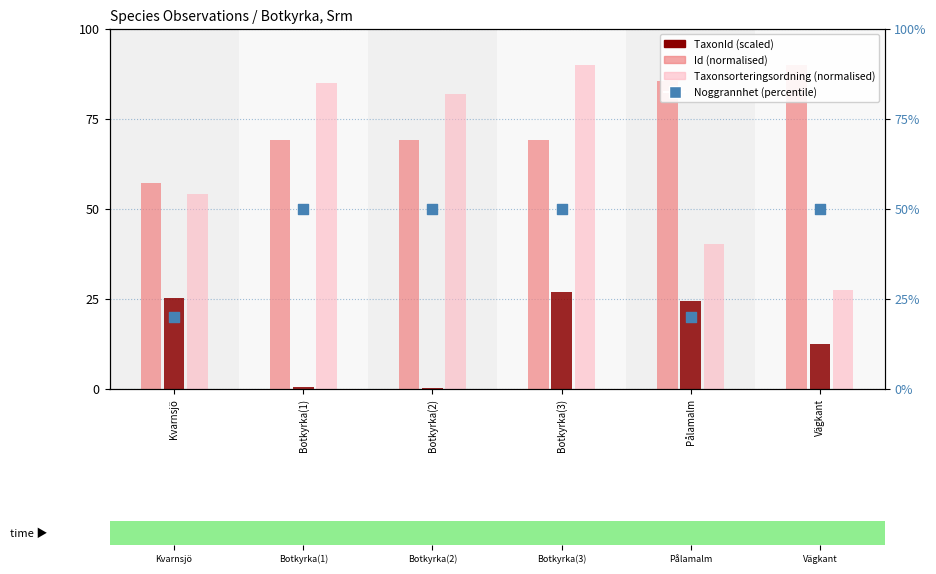

What are all the series names shown in the legend?

Id (normalised), TaxonId (scaled), Taxonsorteringsordning (normalised), Noggrannhet (percentile)